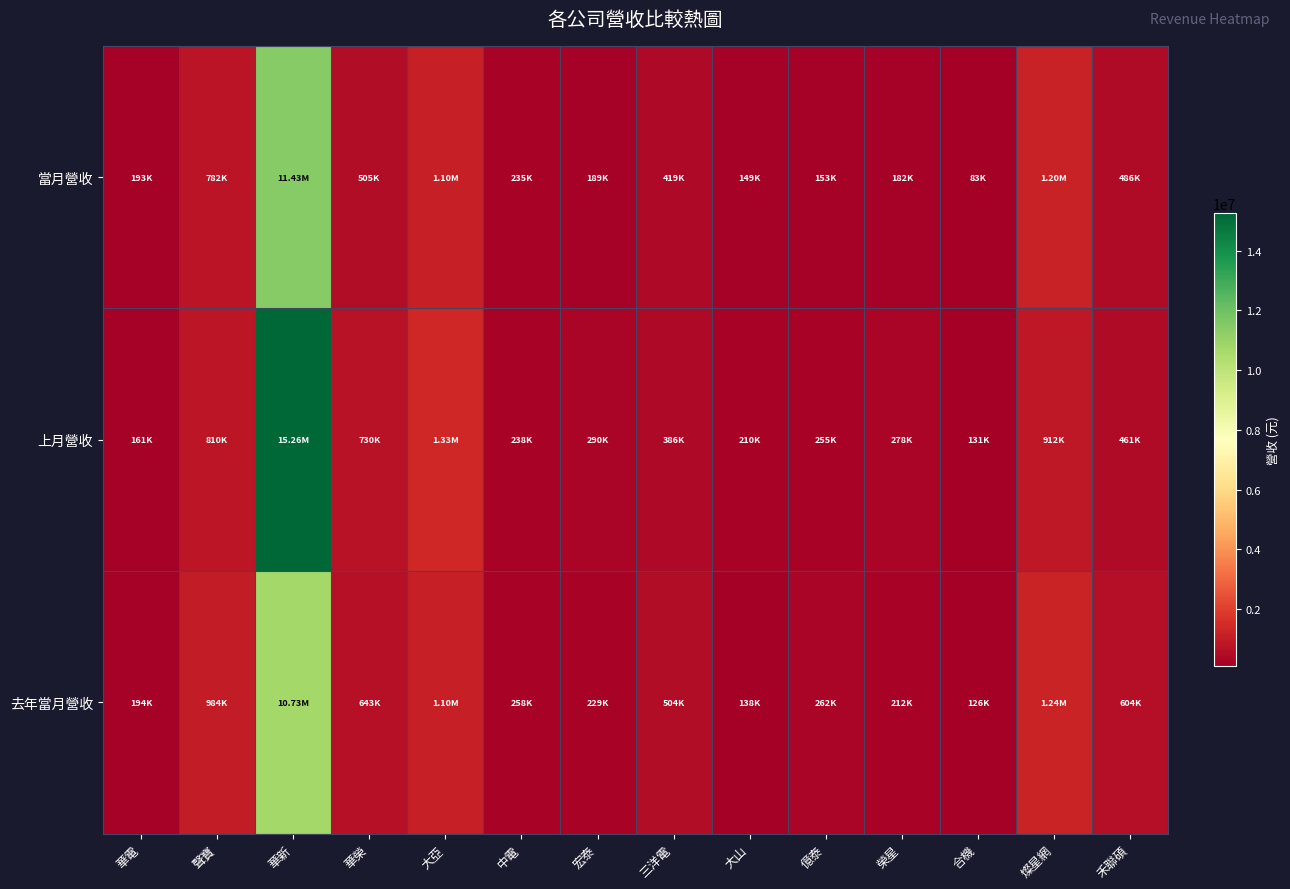

Reading left to right, what are all the values shown in this chart?

當月營收: 華電=192680	聲寶=782166	華新=11425328	華榮=504870	大亞=1098341	中電=235051	宏泰=189235	三洋電=418914	大山=148687	億泰=152688	榮星=181745	合機=82952	燦星網=1197174	禾聯碩=486049
上月營收: 華電=161128	聲寶=810492	華新=15256078	華榮=729901	大亞=1330478	中電=238177	宏泰=289656	三洋電=385990	大山=209660	億泰=254610	榮星=277775	合機=131056	燦星網=912470	禾聯碩=461021
去年當月營收: 華電=193538	聲寶=983962	華新=10728913	華榮=642566	大亞=1096267	中電=257718	宏泰=228693	三洋電=504145	大山=138146	億泰=261576	榮星=211624	合機=126472	燦星網=1238919	禾聯碩=603720